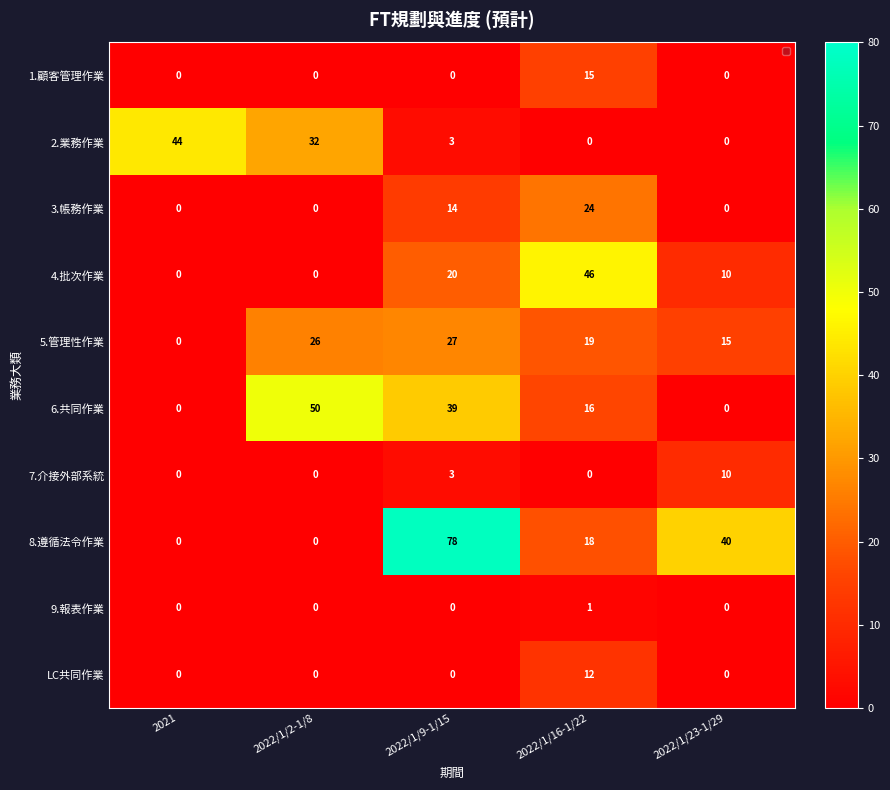

At which category is the sum across all series the highest?

2022/1/9-1/15